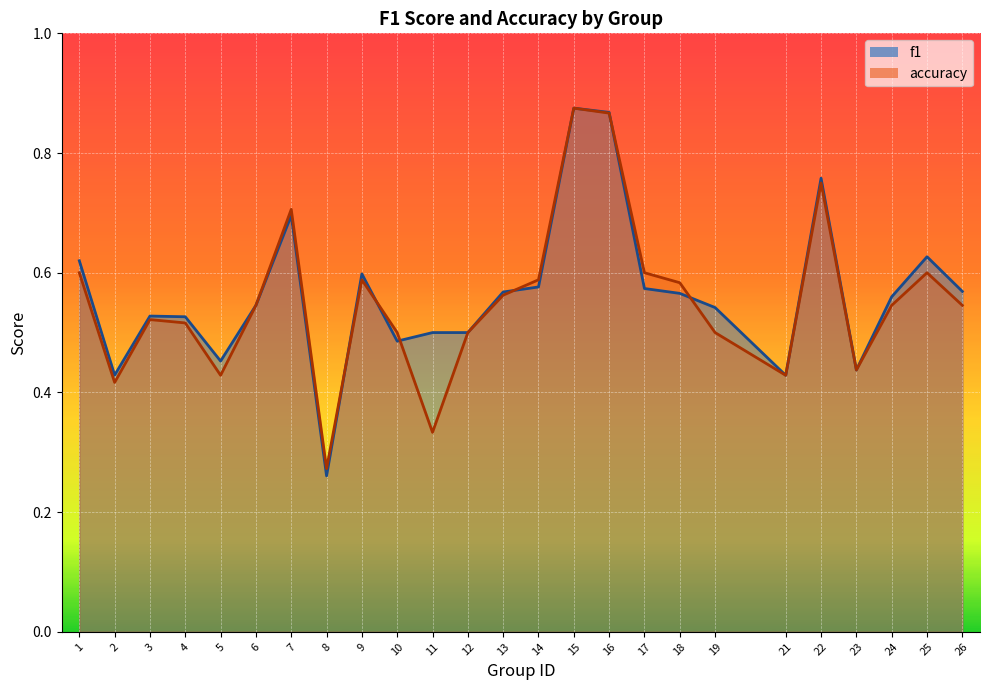

List the series in order of their peak value, lowest first.

f1, accuracy